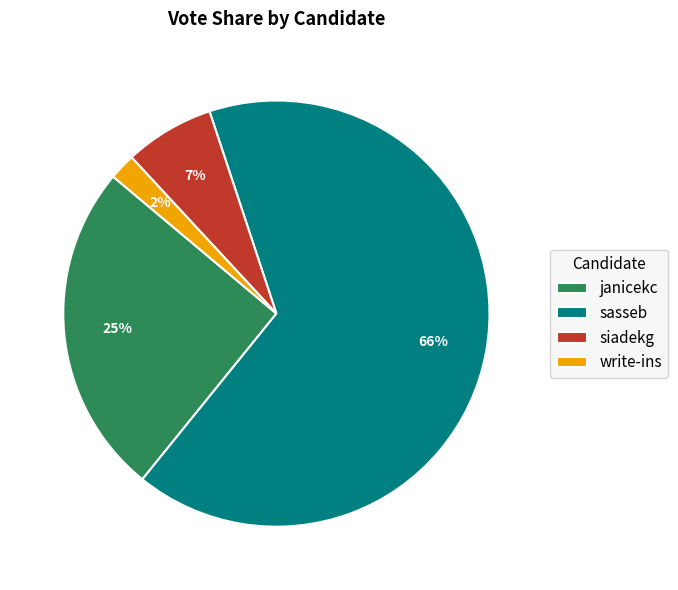

Is it true that siadekg is 7% of the pie?

True